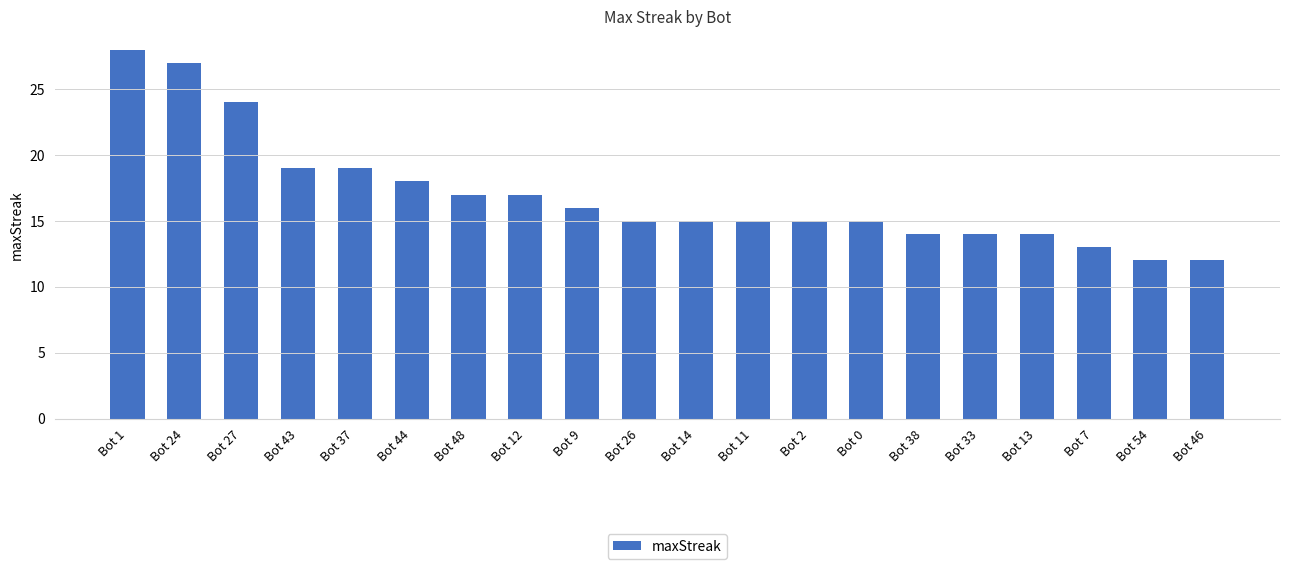

What is the smallest value displayed?

12